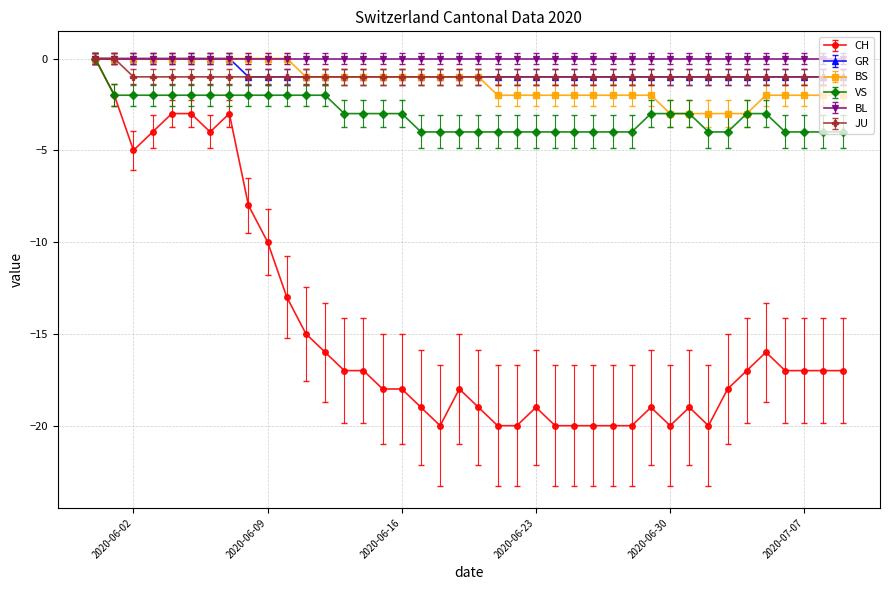

What is the average value of the JU series?

-1